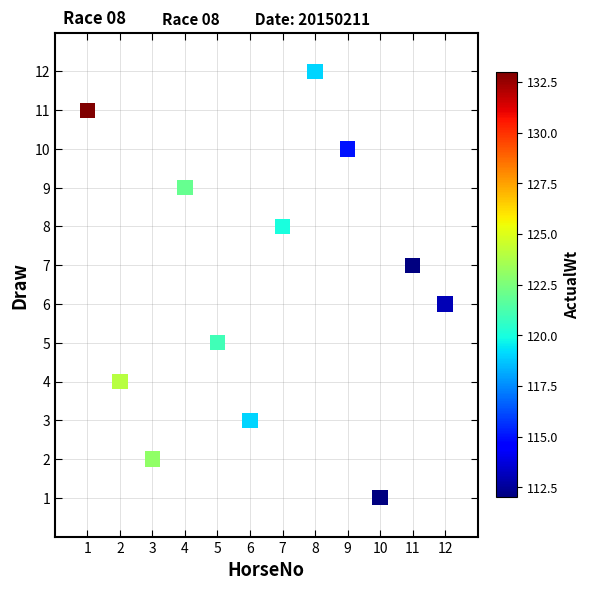

What is the range of Y values (max minus min)?

11